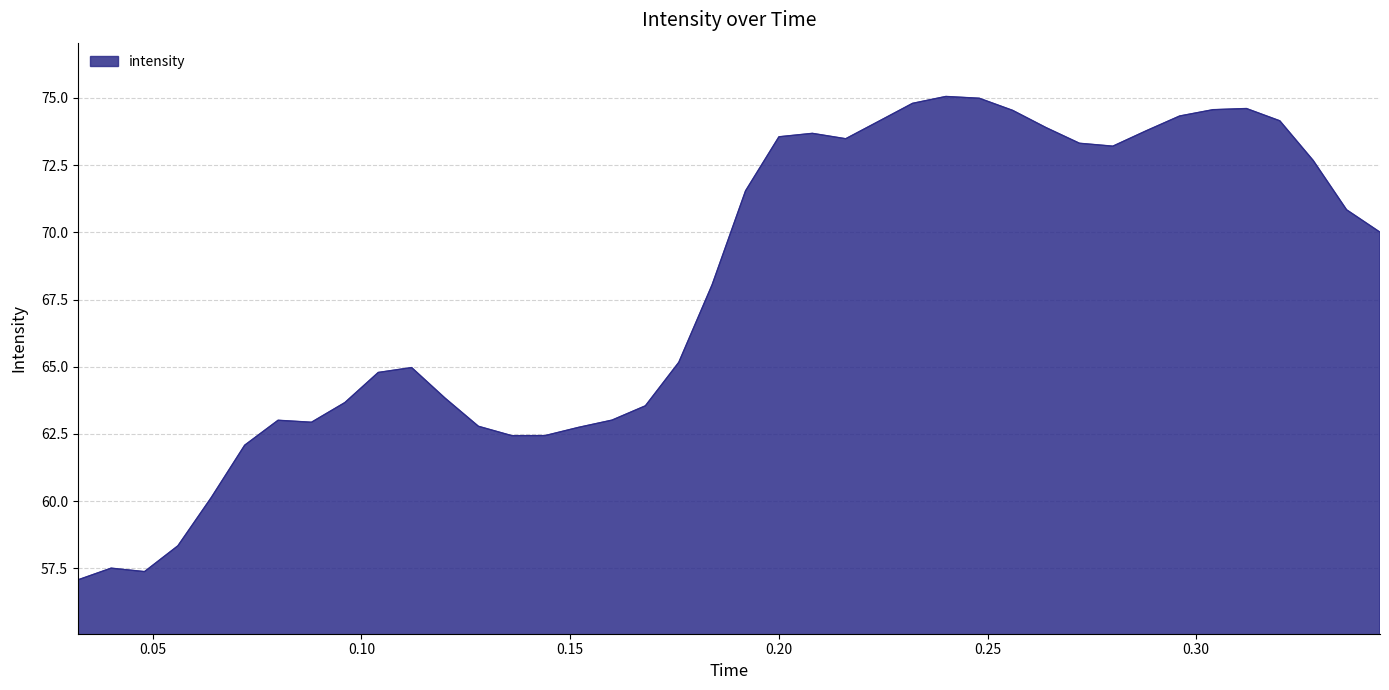

What is the difference between the maximum and minimum values?

18.0